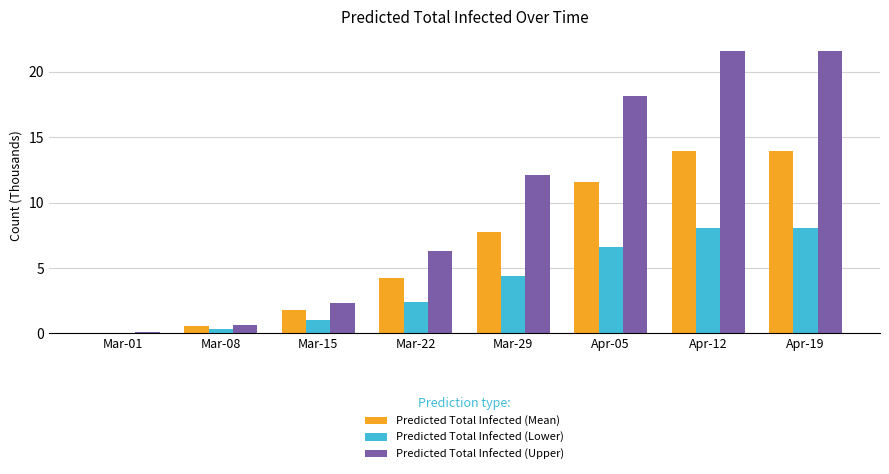

What is the sum of all Predicted Total Infected (Lower) values?

30.9